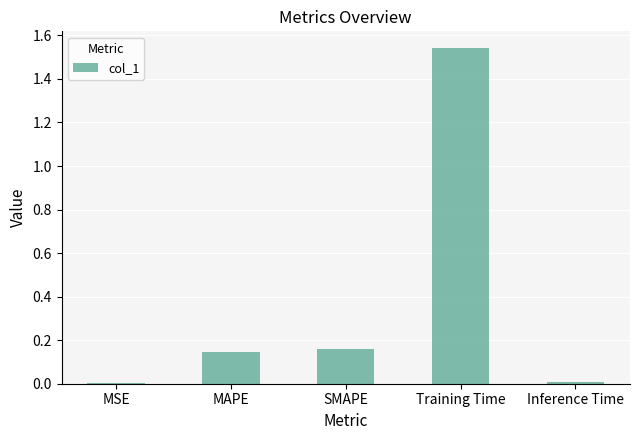

True or false: the data shows 0.2 at MAPE.

False